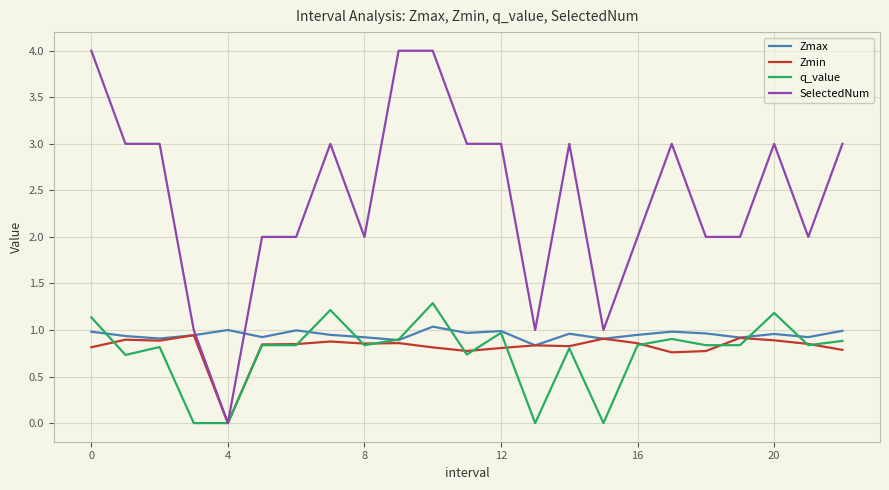

Which series ends up on top after the final intersection of SelectedNum and Zmax?

SelectedNum